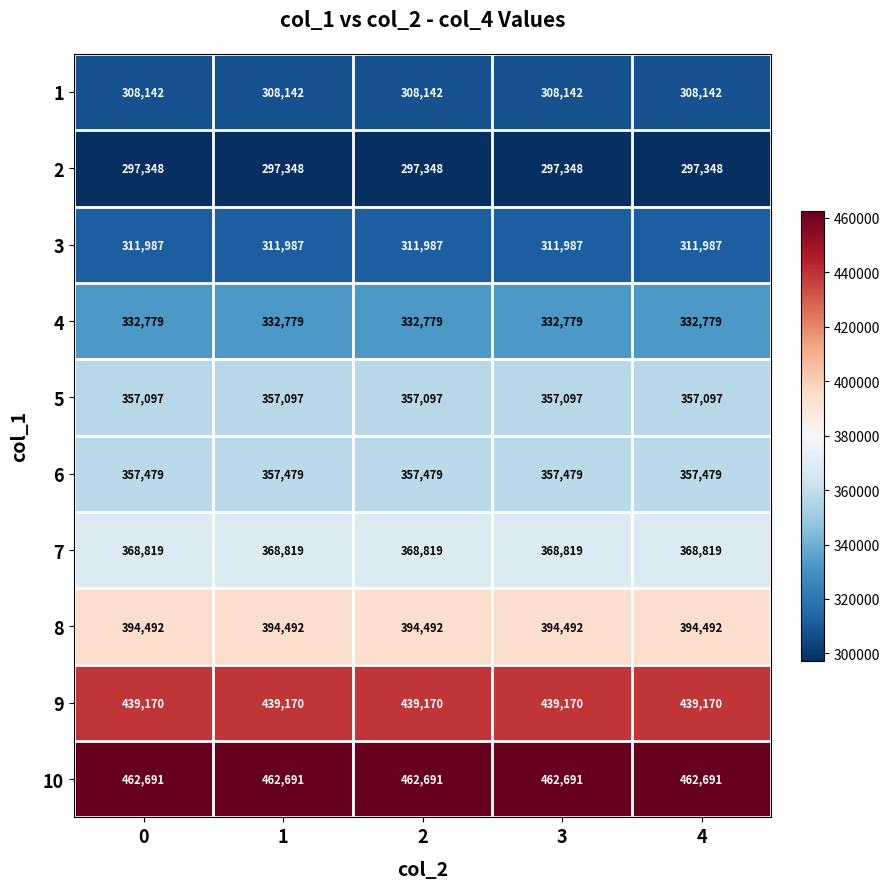

At 4, list the series in order from largest to smallest.

10, 9, 8, 7, 6, 5, 4, 3, 1, 2